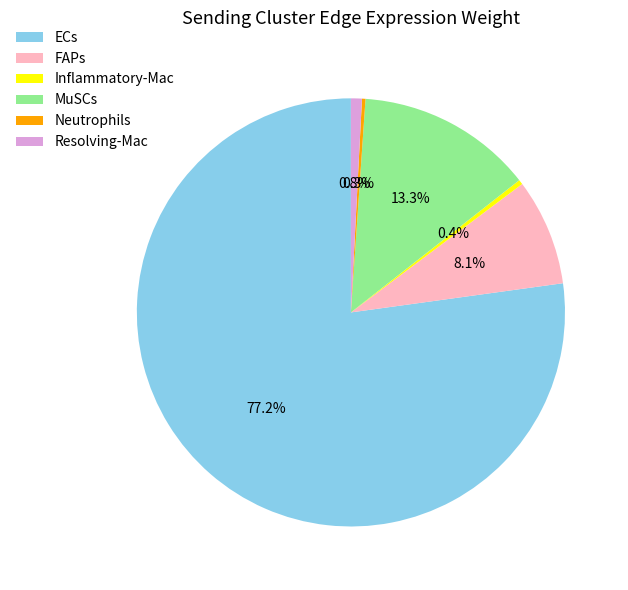

Which has a higher value, FAPs or Inflammatory-Mac?

FAPs